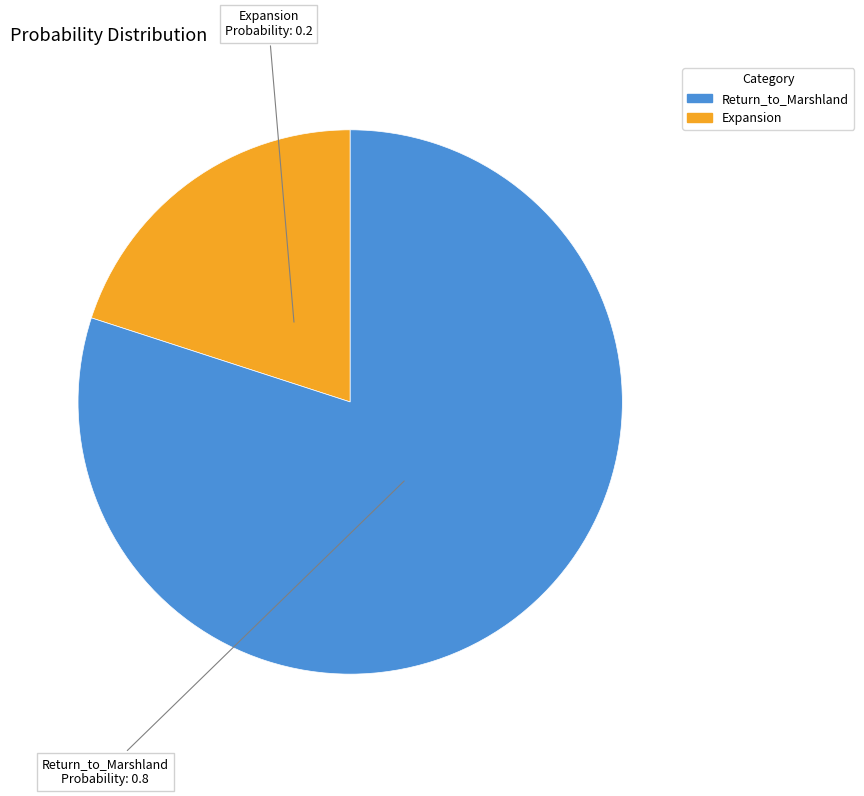

Rank the categories by value from highest to lowest.

Return_to_Marshland, Expansion